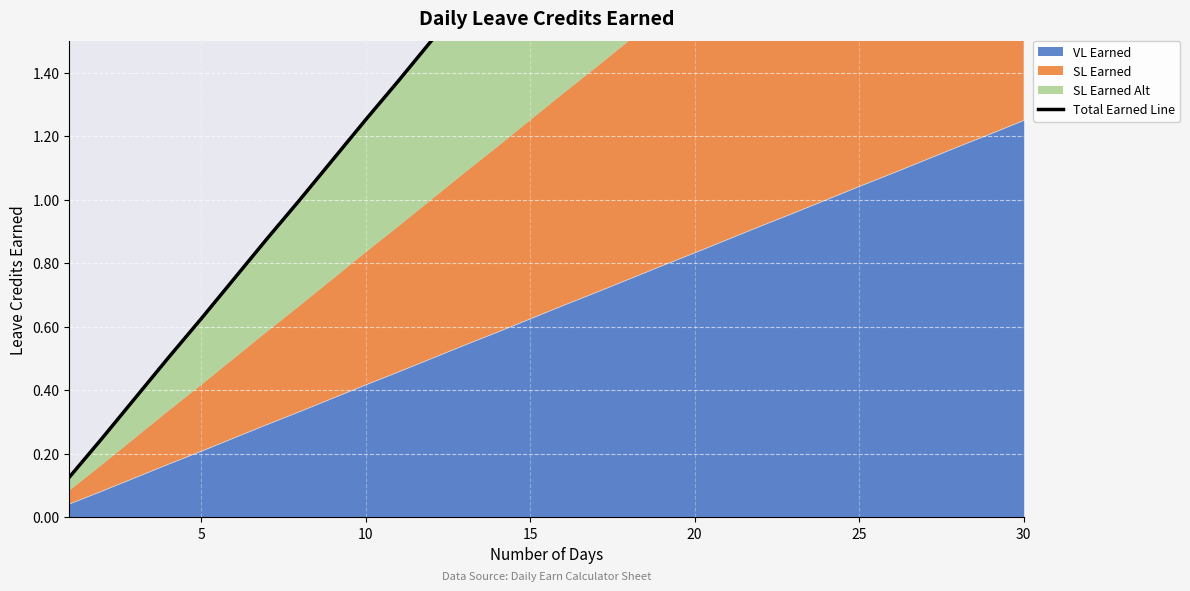

Reading left to right, what are all the values shown in this chart?

0.1	0.2	0.4	0.5	0.6	0.8	0.9	1.0	1.1	1.3	1.4	1.5	1.6	1.7	1.9	2.0	2.1	2.2	2.4	2.5	2.6	2.8	2.9	3.0	3.1	3.2	3.4	3.5	3.6	3.8